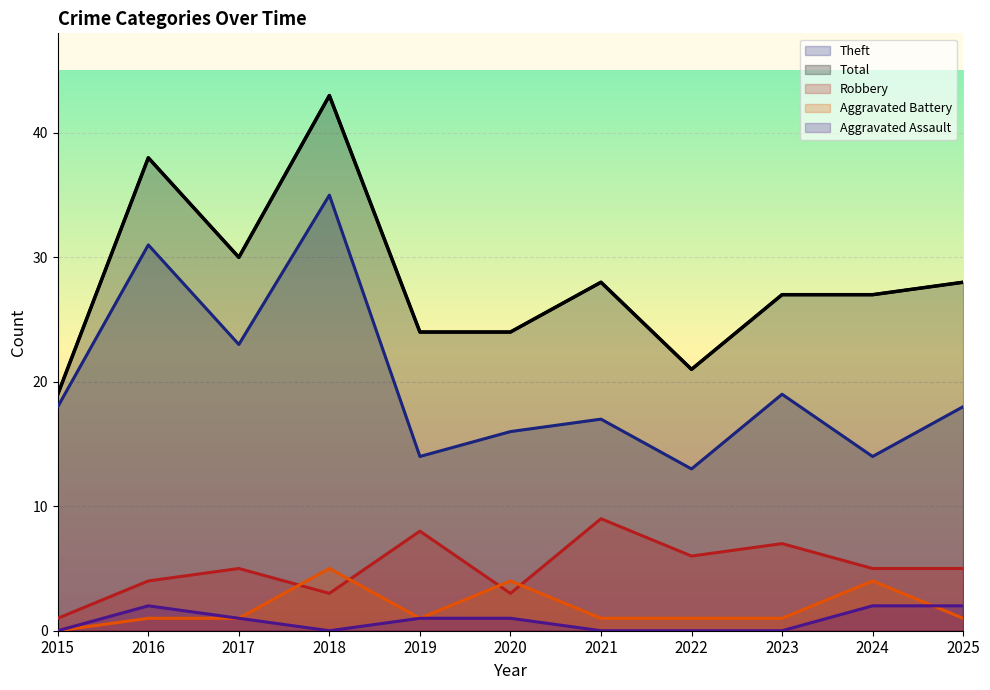

Which series has the widest spread of values?

Total